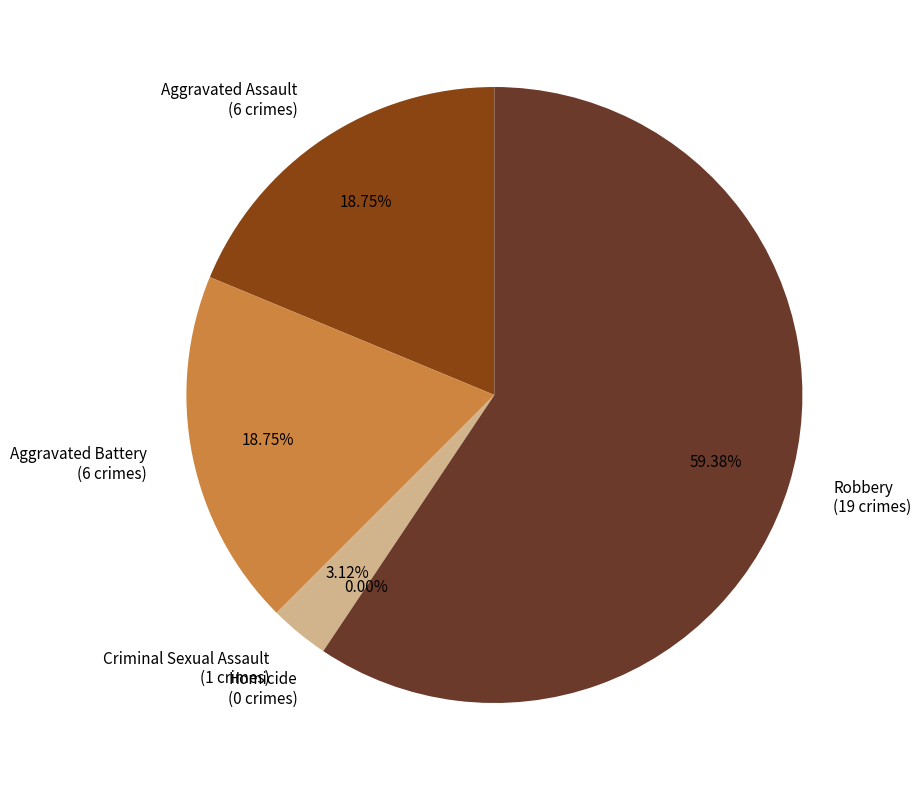

What is the largest slice in the pie chart?

Robbery